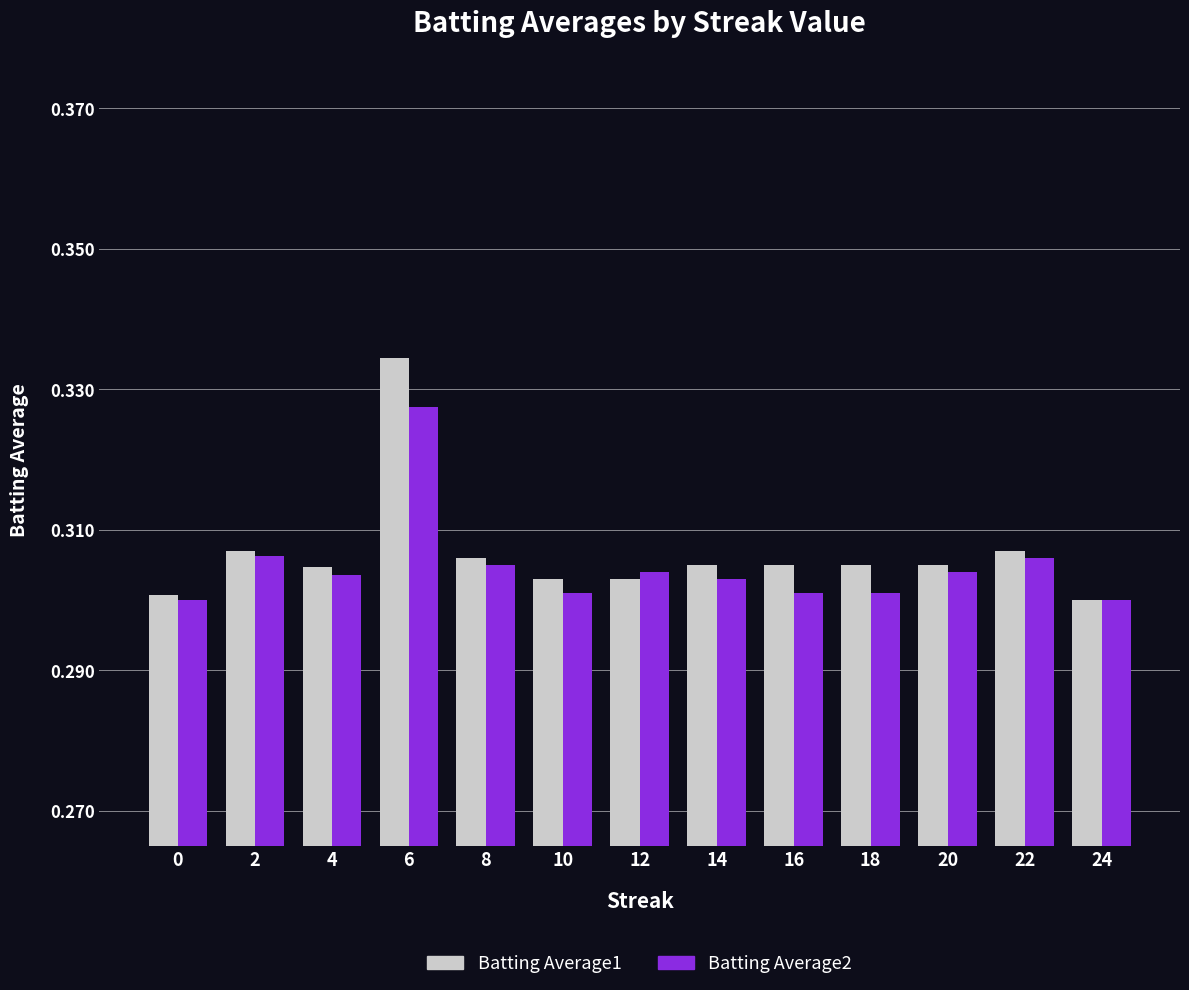

Which series has the largest range (max minus min)?

Batting Average1